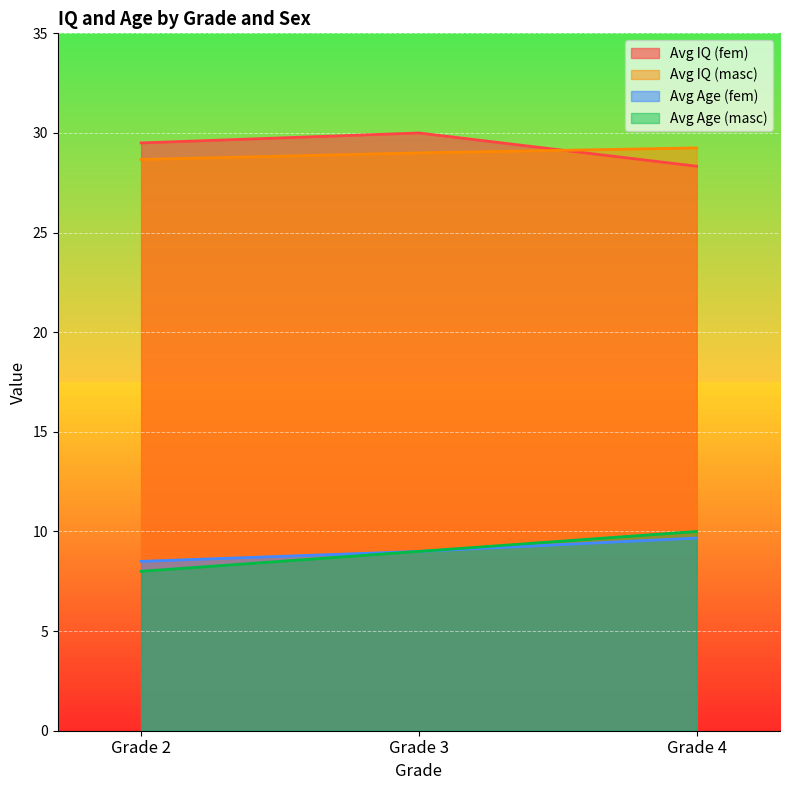

The Avg Age (masc) series shows 17.7 at Grade 4. True or false?

False